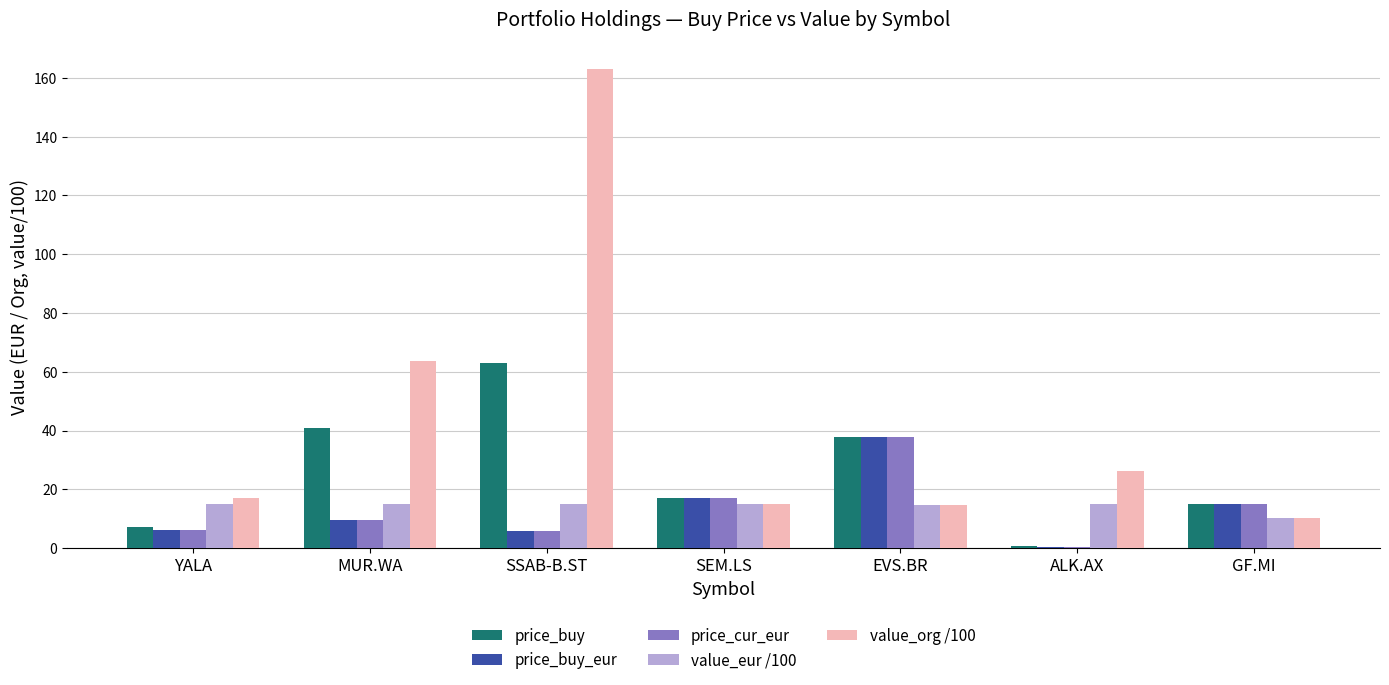

Which series changed the most between YALA and ALK.AX?

value_org /100